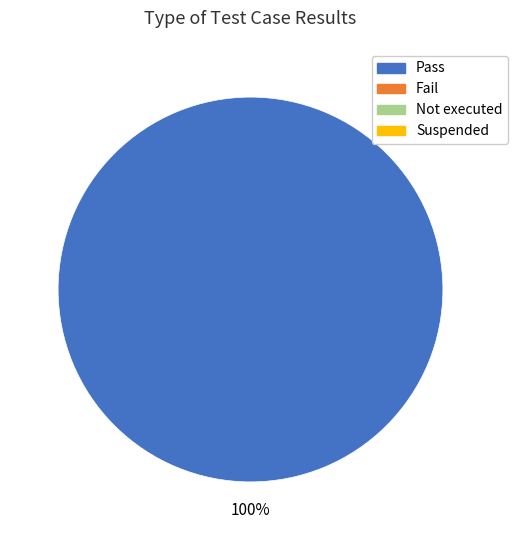

Is there any slice that represents more than half of the pie?

Yes